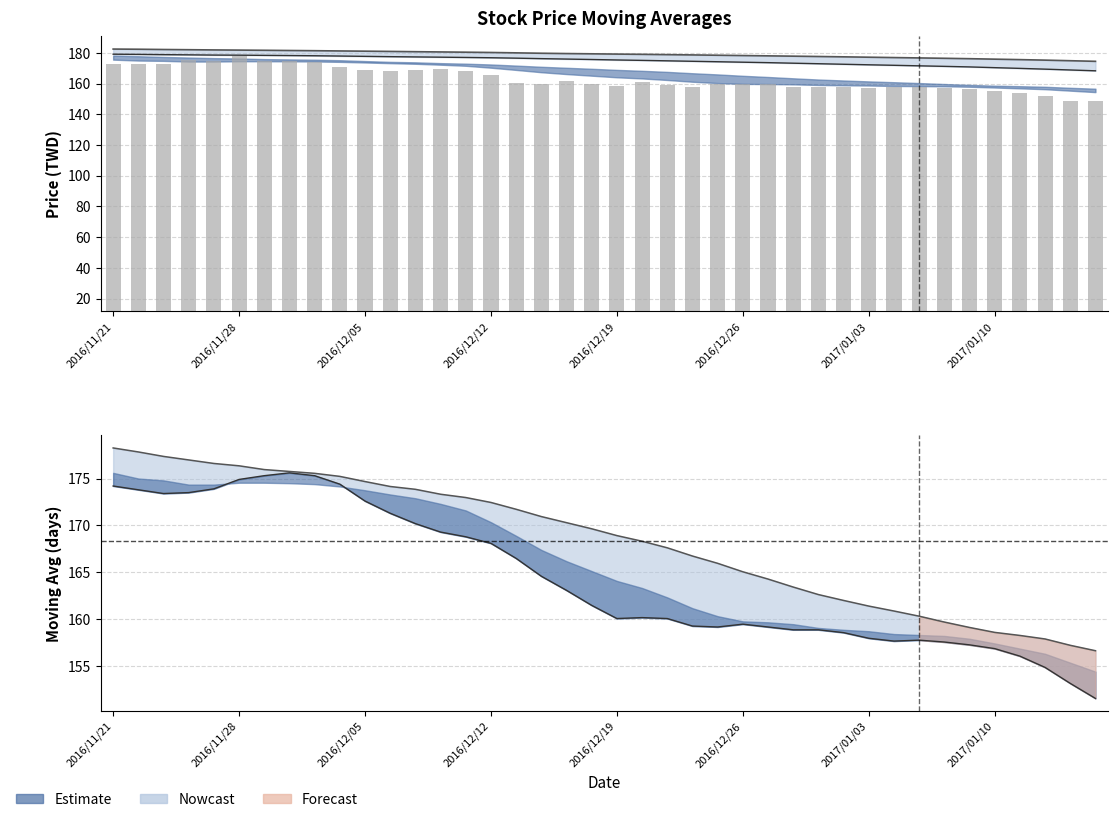

How many groups of bars are there?

40